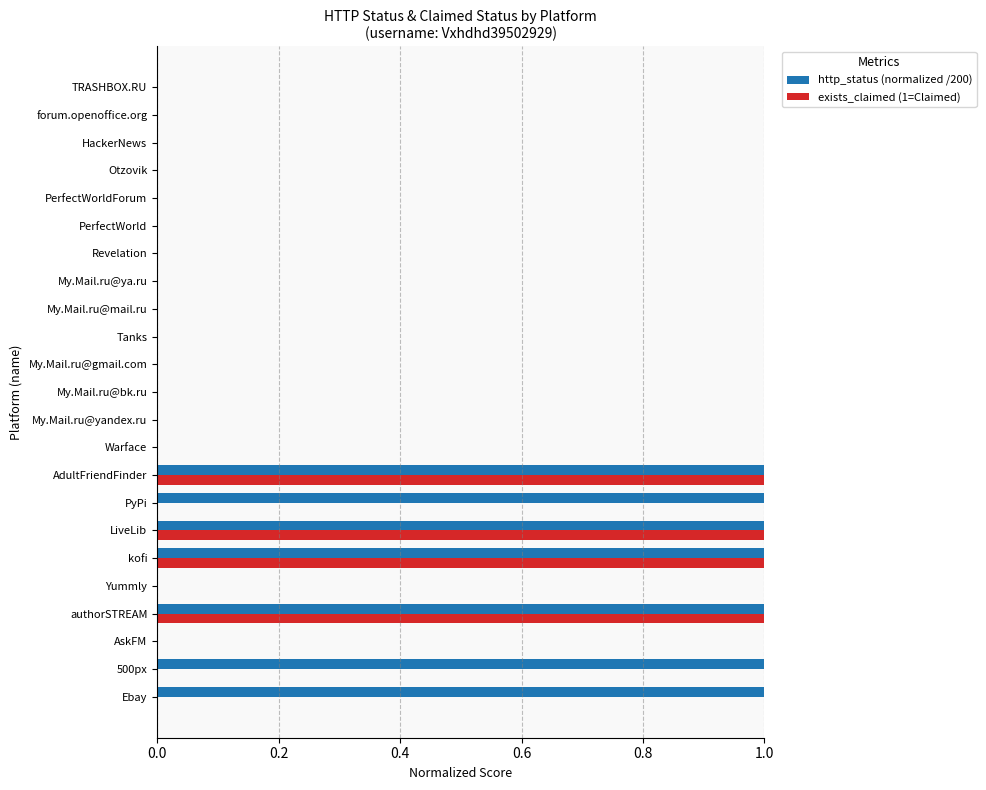

How many categories are shown in the chart?

23